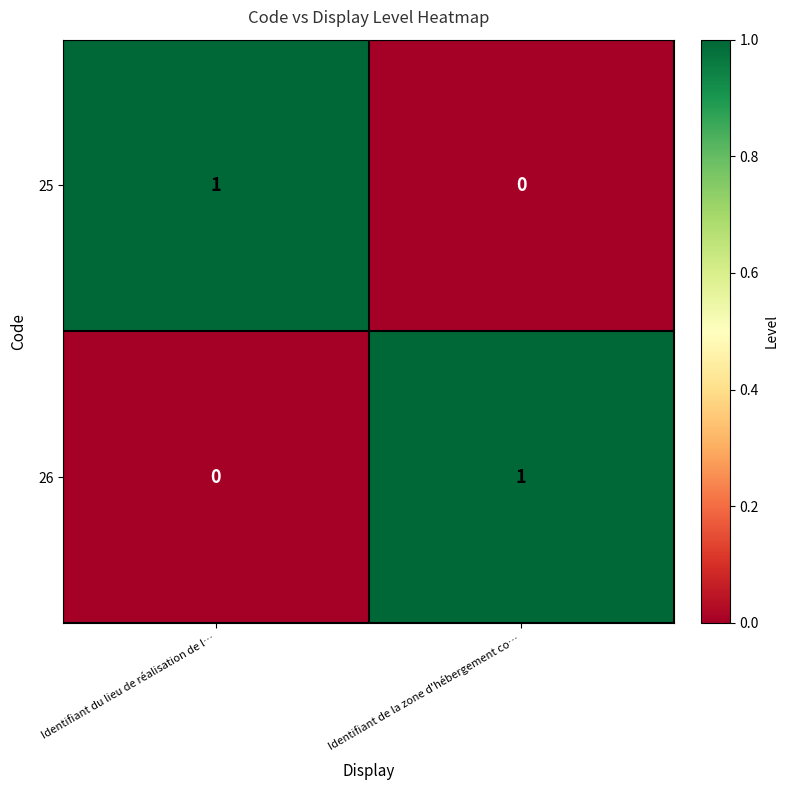

The 25 series shows 1 at Identifiant du lieu de réalisation de l…. True or false?

True